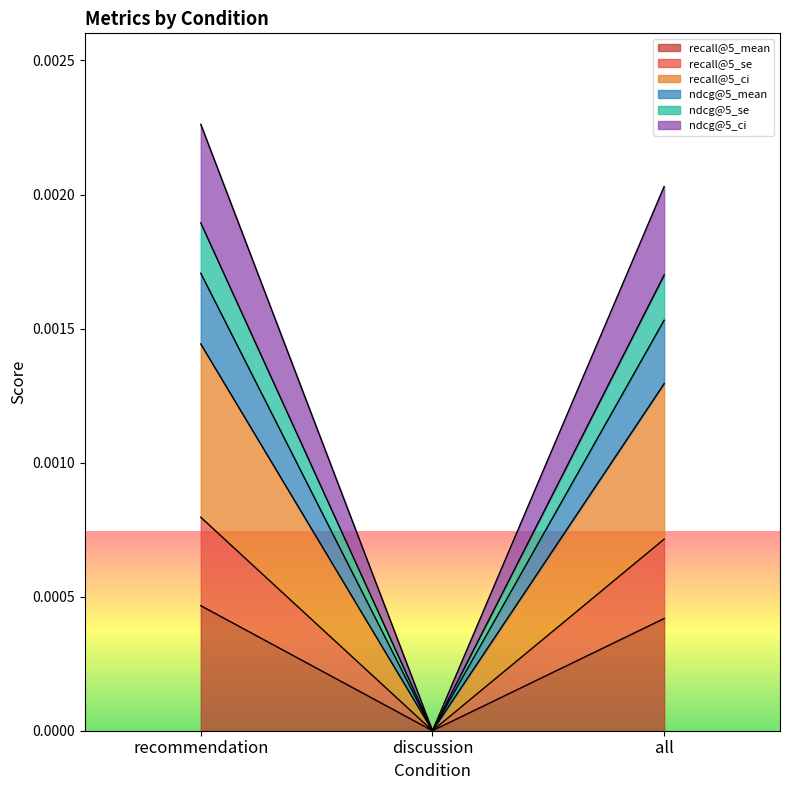

Does the chart have visible grid lines?

No